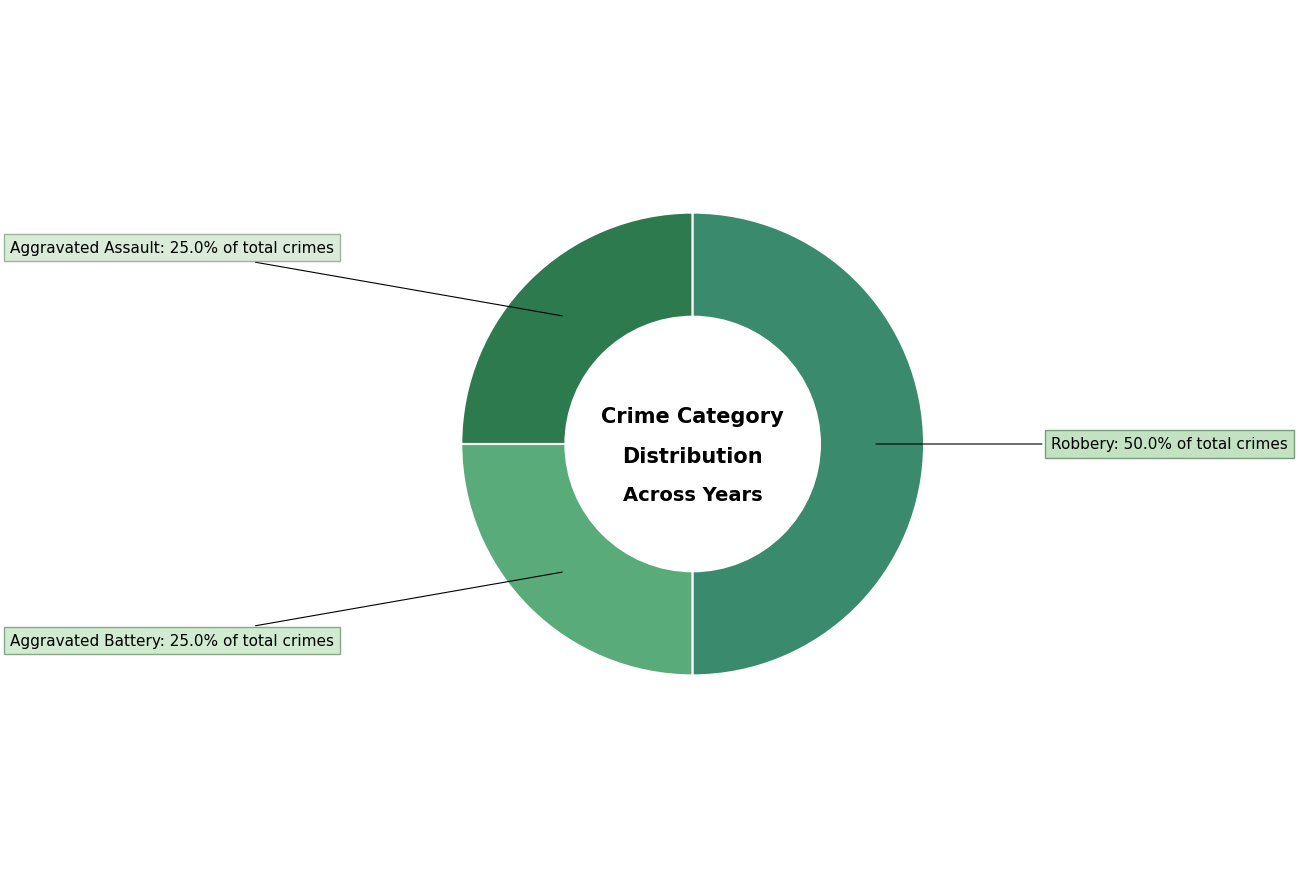

Does Aggravated Assault account for over 50% of the chart?

No